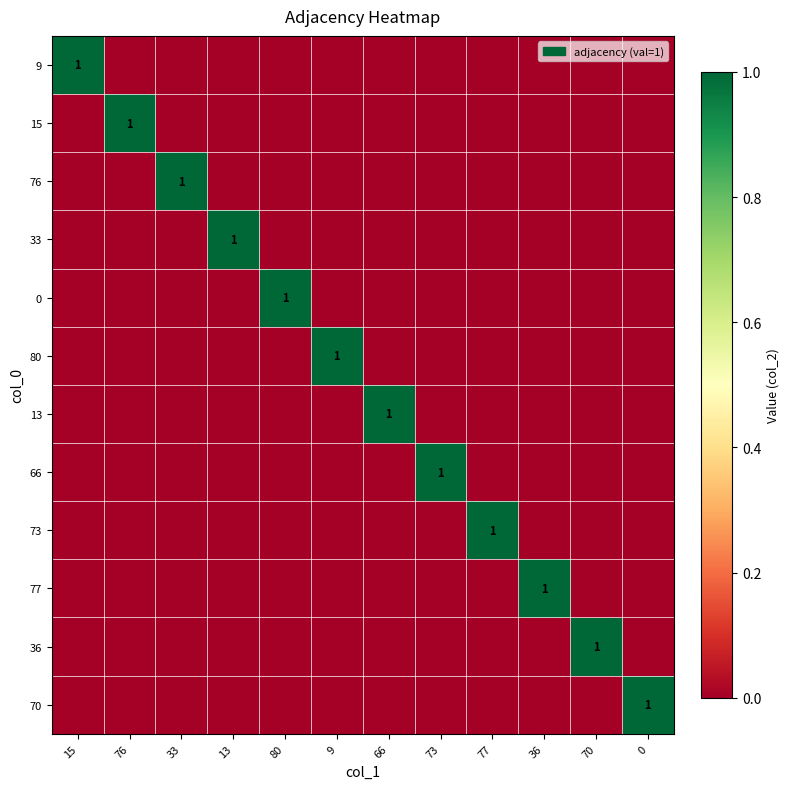

Is it true that 70 equals 2 at 0?

False